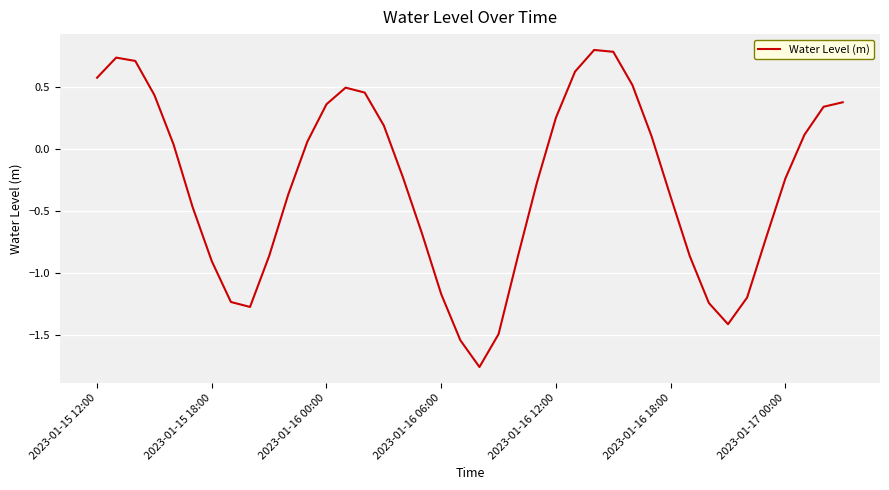

What is the difference between the maximum and minimum values?

2.6